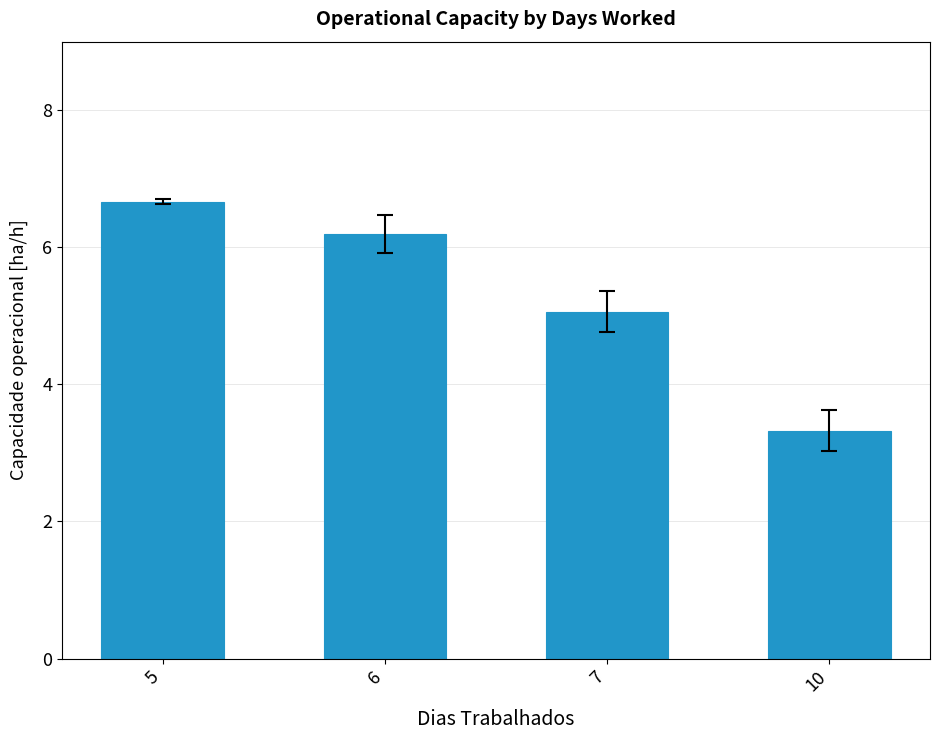

Rank the categories by value from highest to lowest.

5, 6, 7, 10